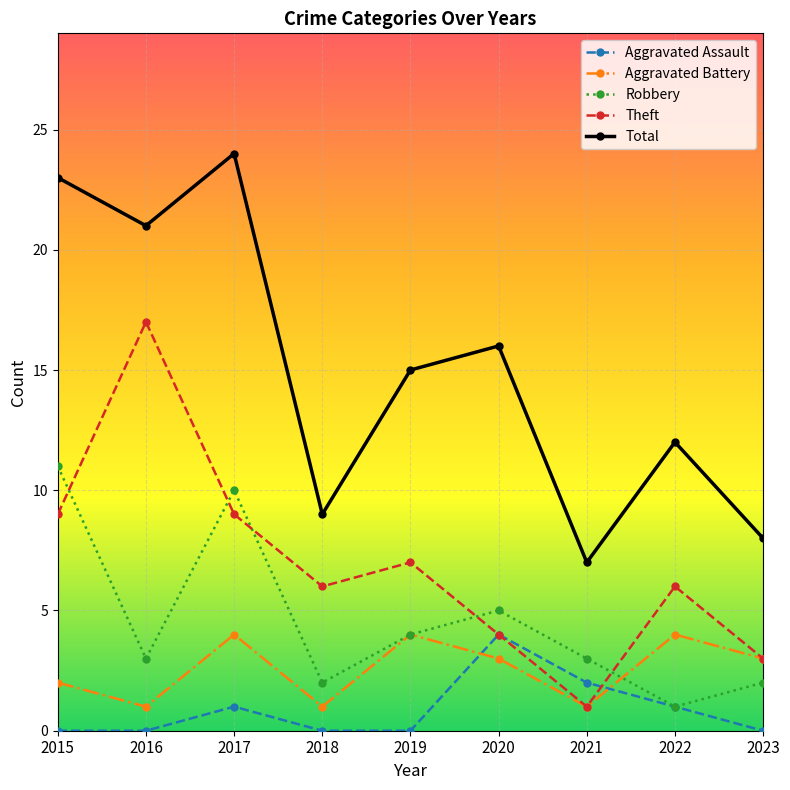

What is the spread (max minus min) of values at 2019?

15